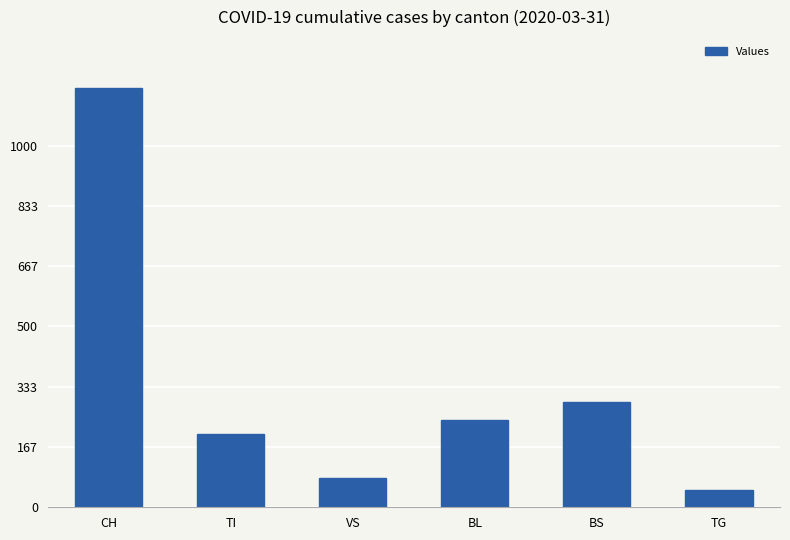

Which has a higher value, TG or VS?

VS